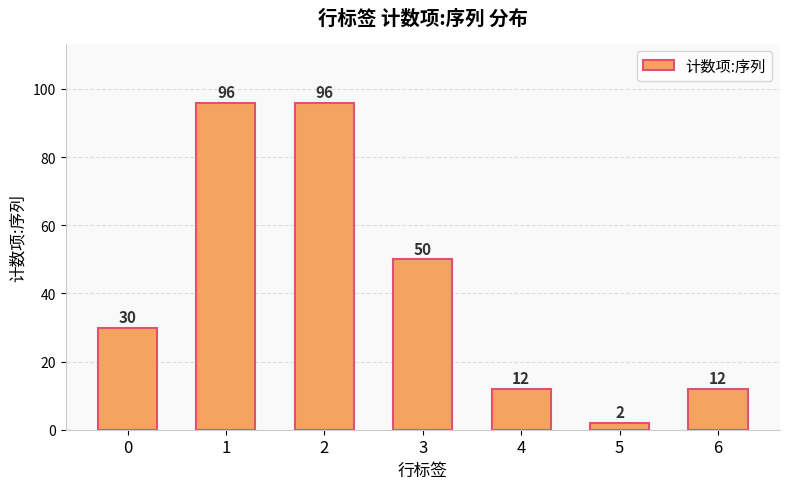

True or false: the data shows 96 at 2.

True